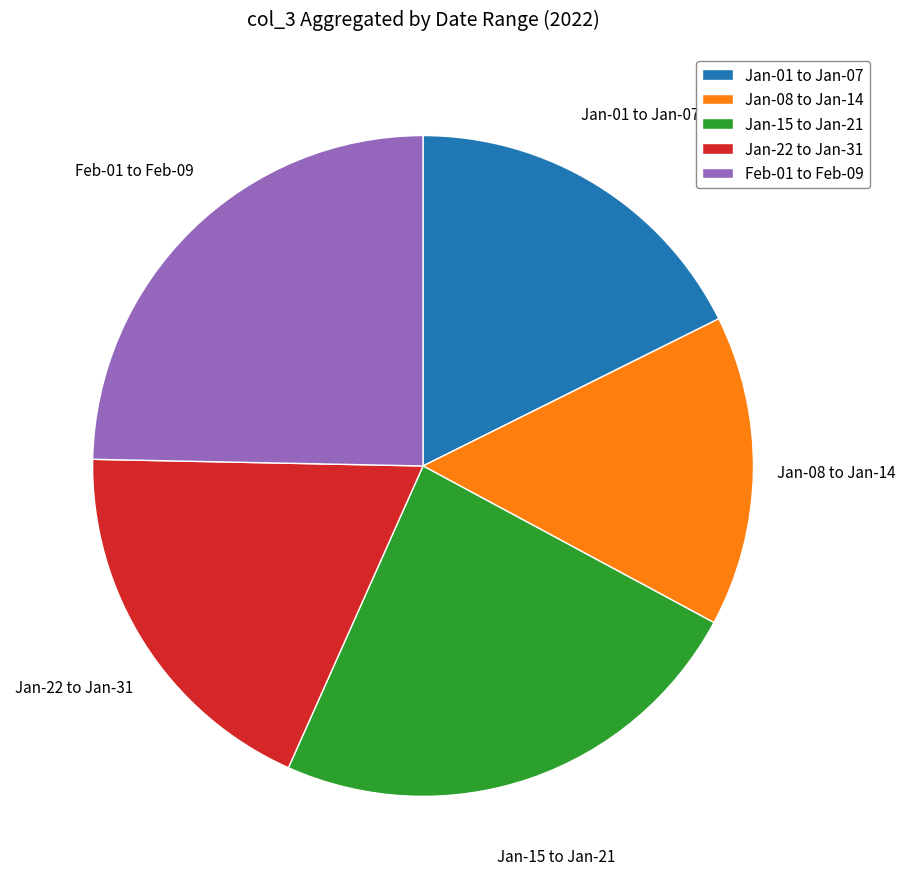

Between Jan-01 to Jan-07 and Feb-01 to Feb-09, which is larger?

Feb-01 to Feb-09